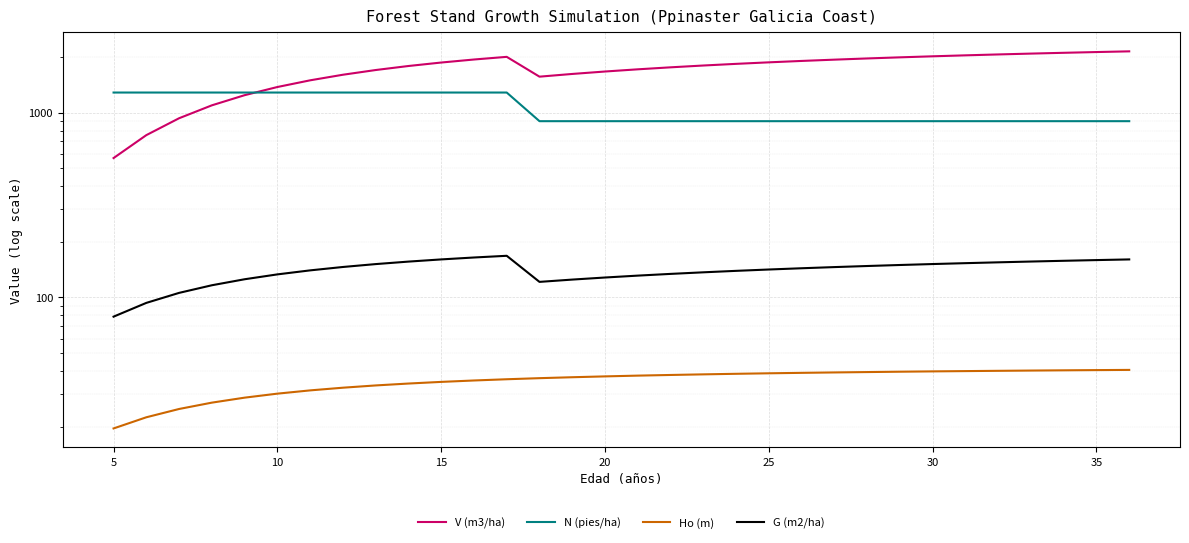

What is the difference between the maximum and minimum values in the Ho (m) series?

21.0